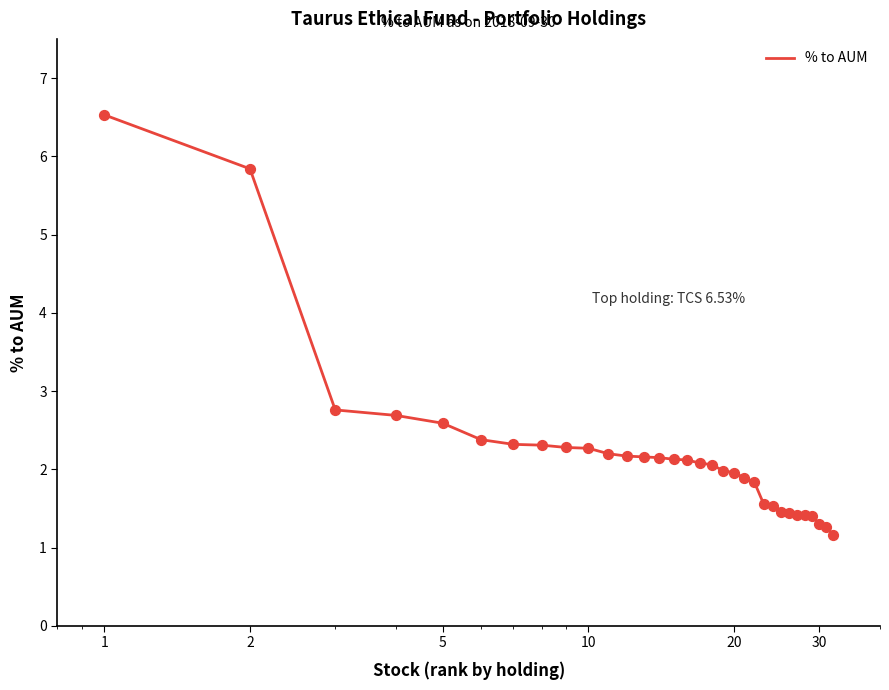

What is the smallest value displayed?

1.2